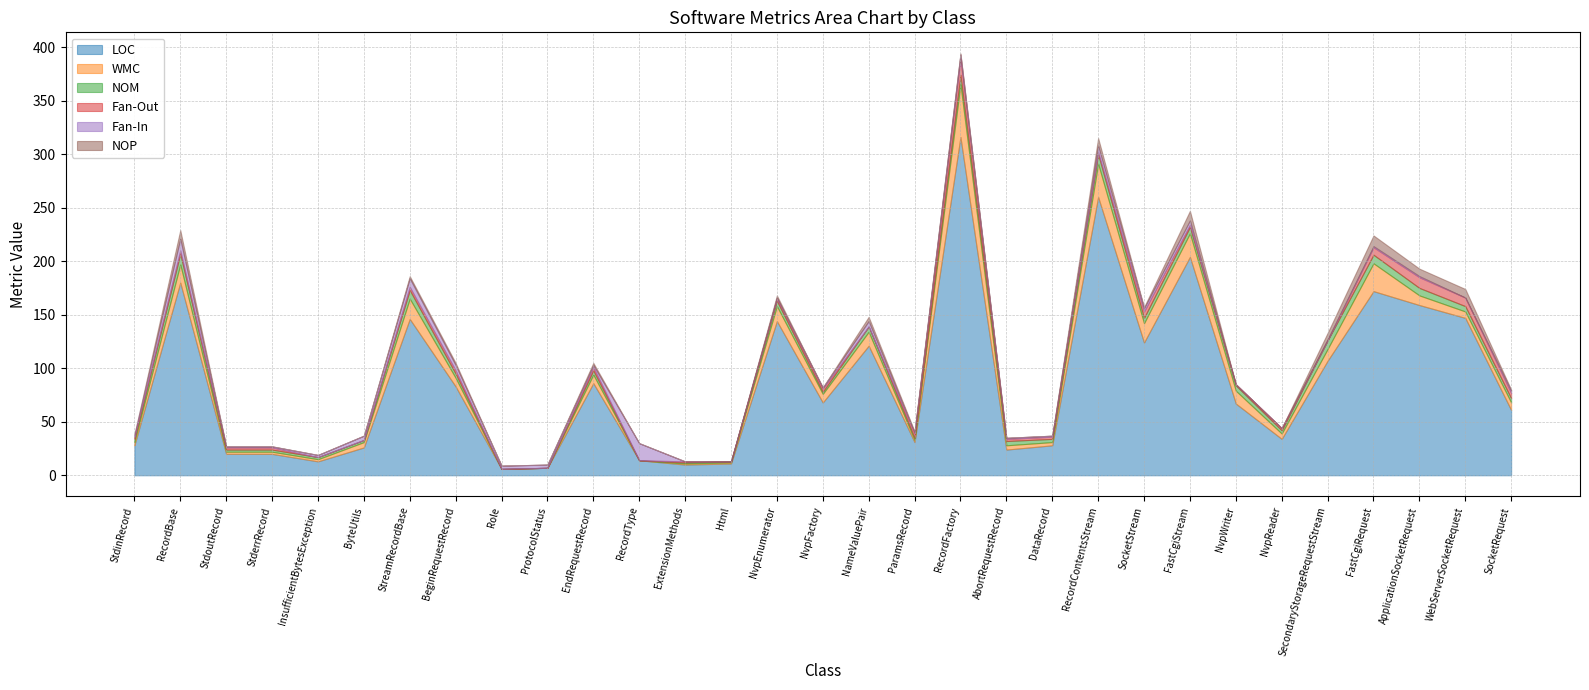

The value of Fan-Out at ExtensionMethods is 1. True or false?

True